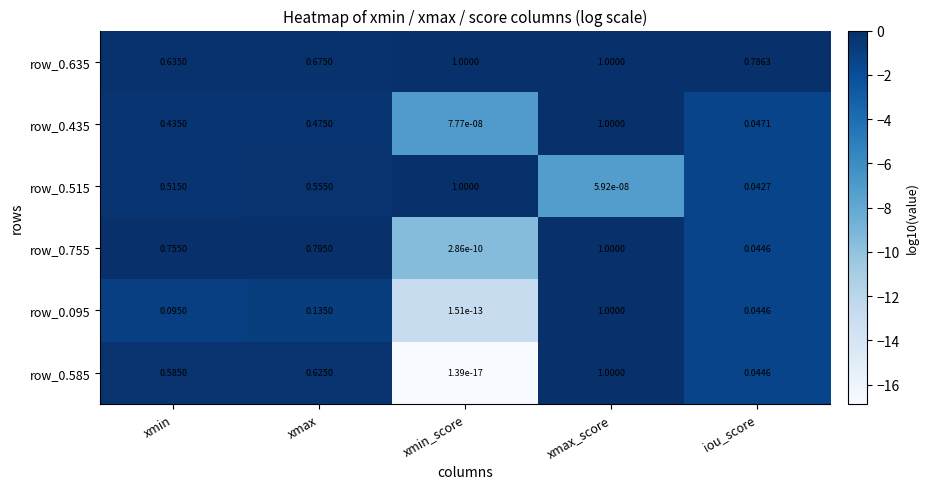

List the labels in order of row_0.435 value, smallest first.

xmin_score, iou_score, xmin, xmax, xmax_score